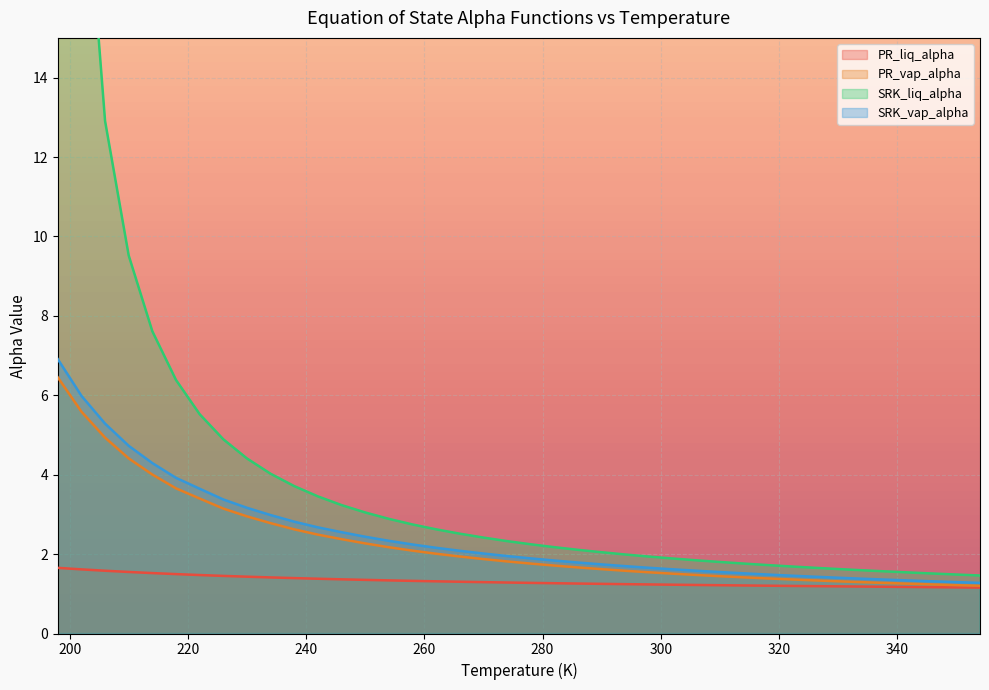

Rank the series at 326 from lowest to highest value.

PR_liq_alpha, PR_vap_alpha, SRK_vap_alpha, SRK_liq_alpha